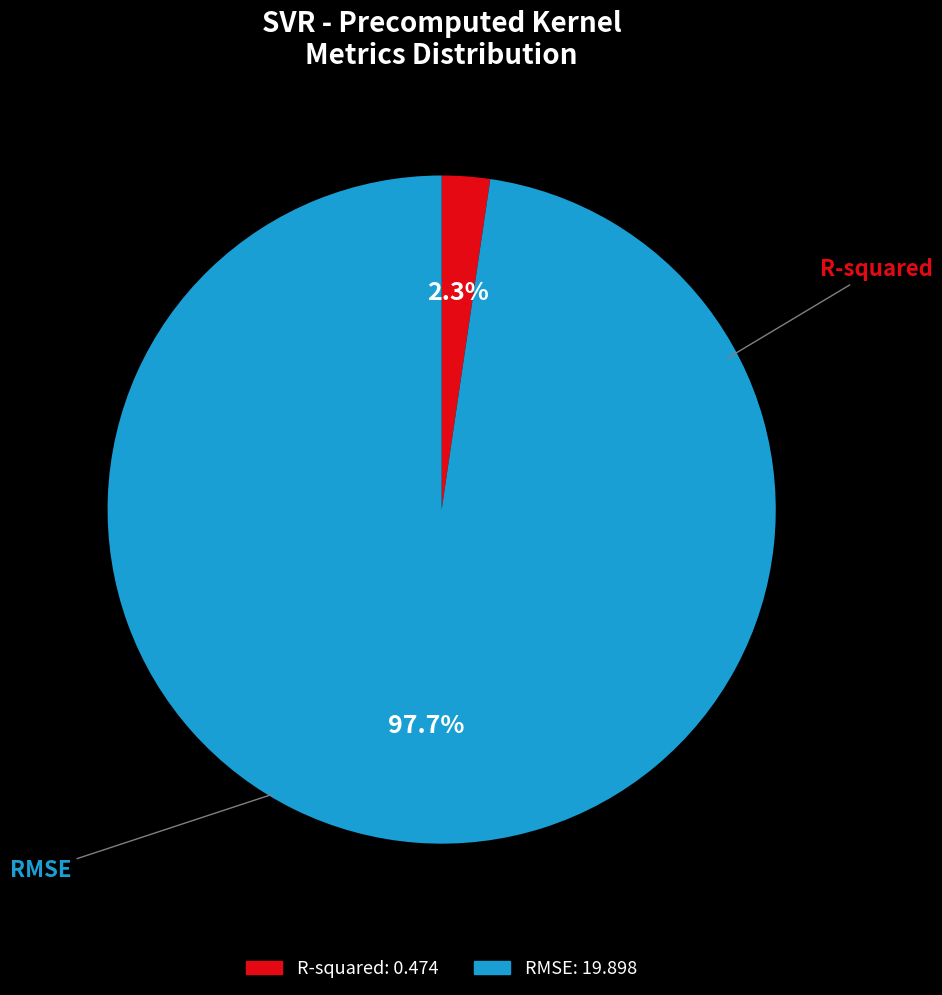

Is there any slice that represents more than half of the pie?

Yes